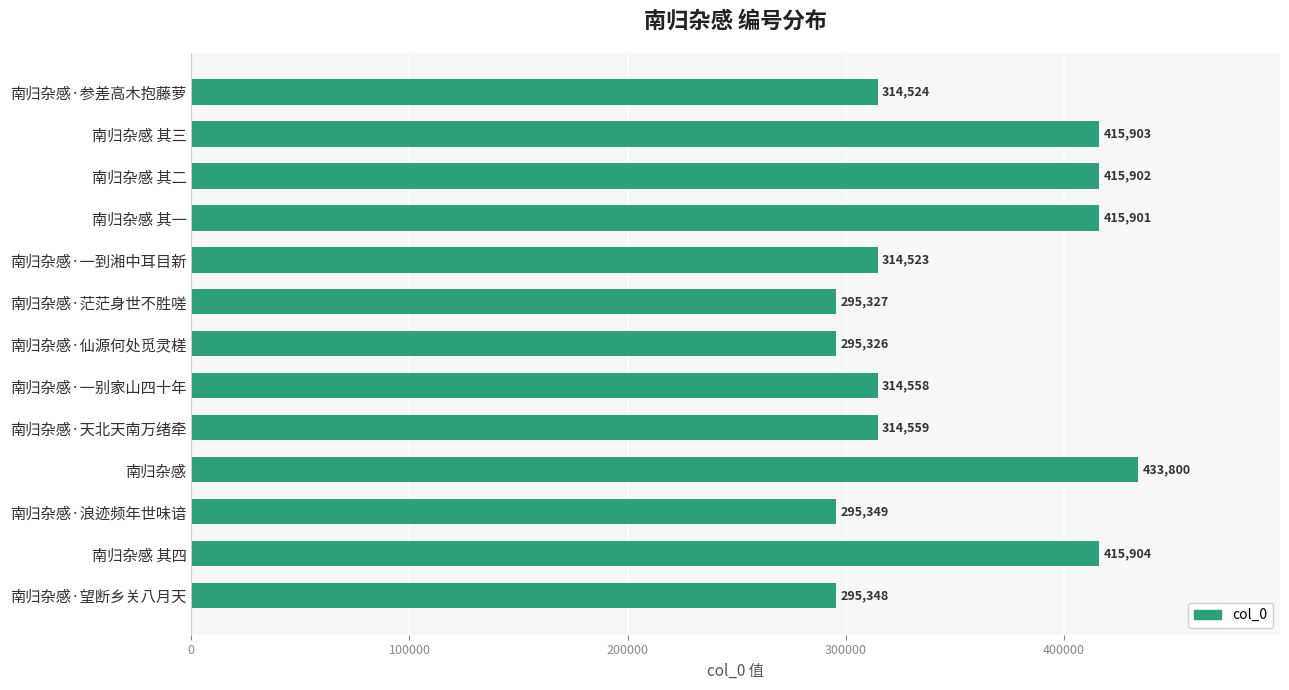

What is the difference between the maximum and minimum values?

138474